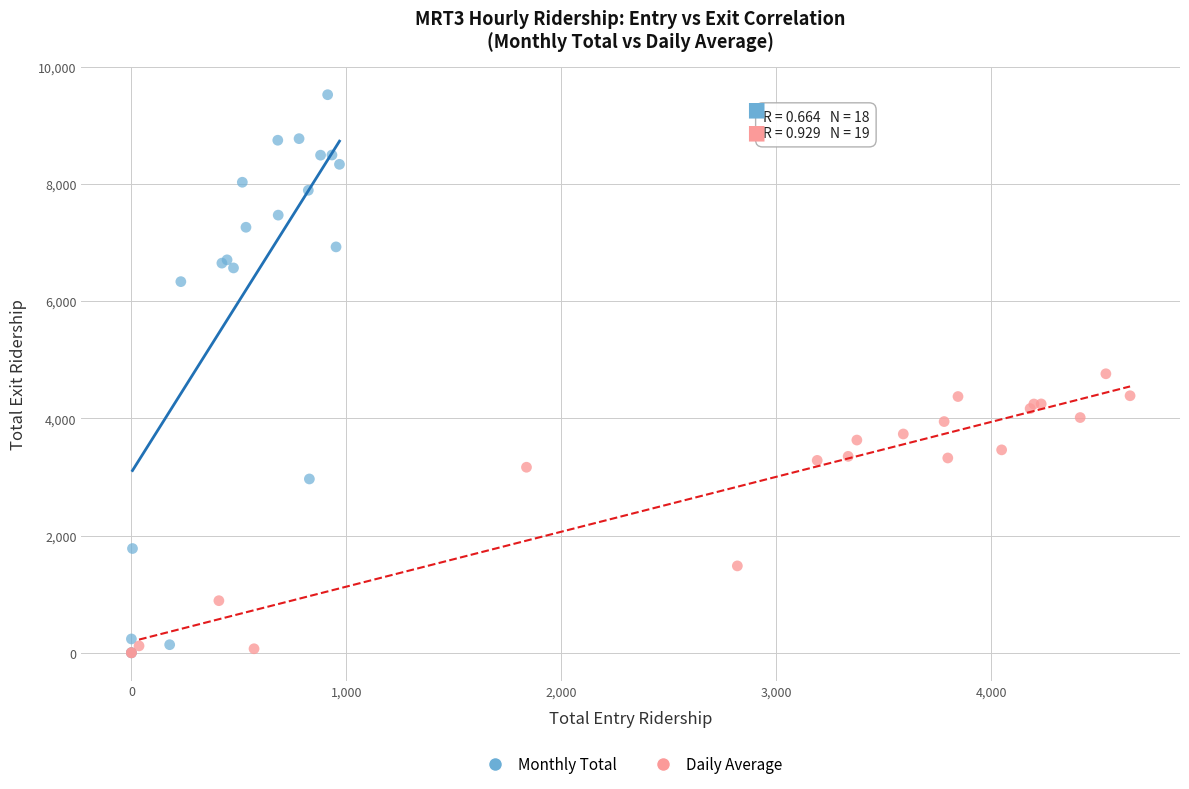

Which series reaches the maximum Y coordinate?

Monthly Total